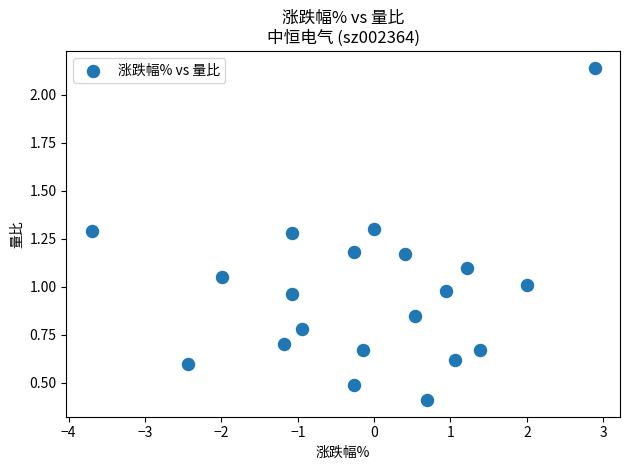

What is the range of X values (max minus min)?

6.6